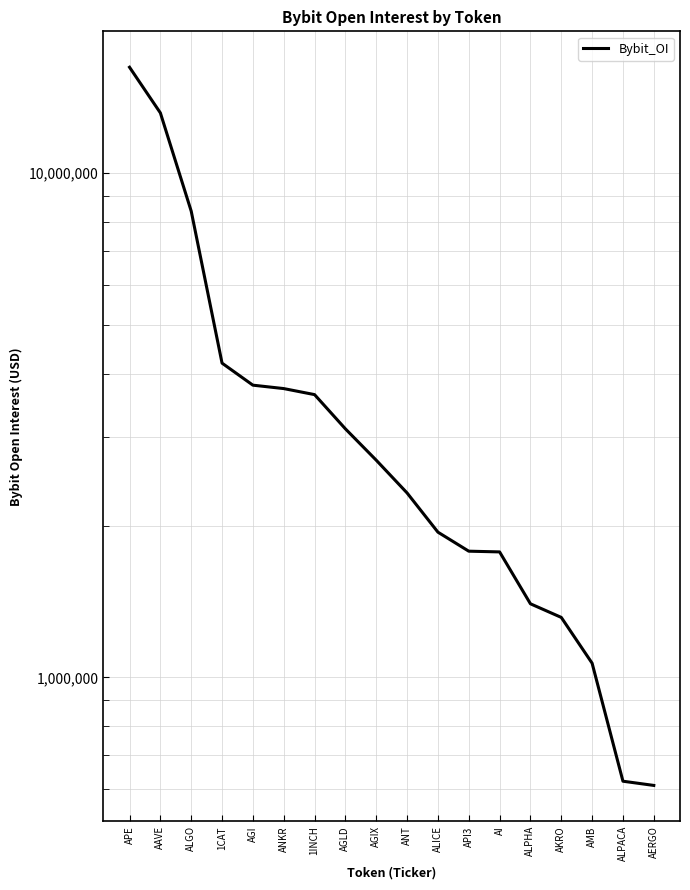

What is the maximum value shown in the chart?

16215741